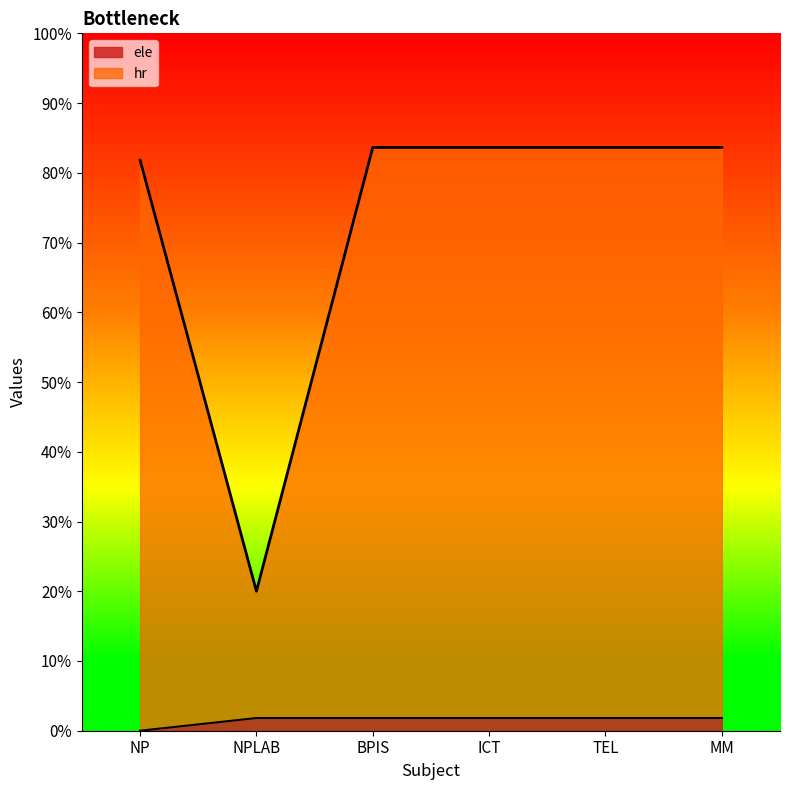

How many lines are shown in the chart?

2